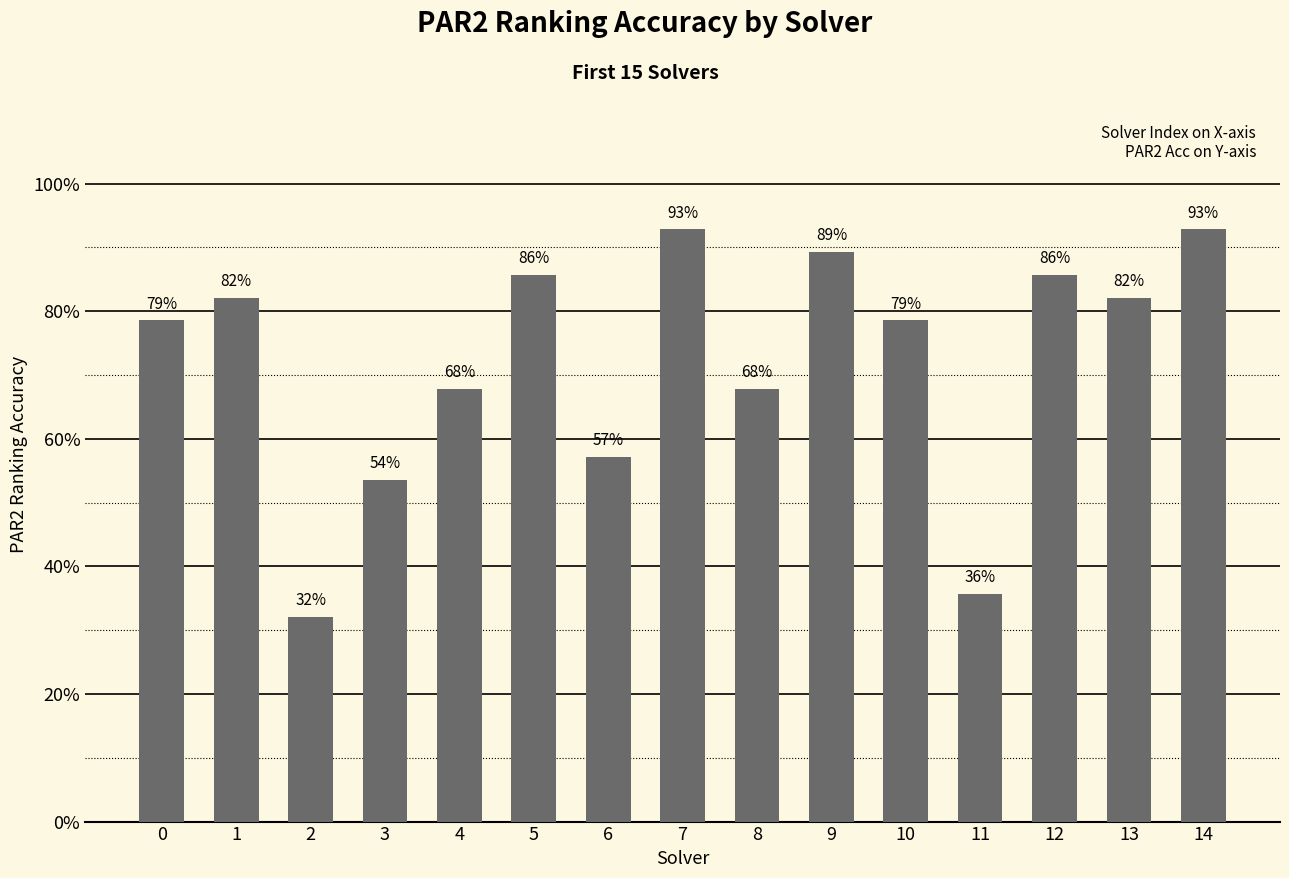

What is the maximum value shown in the chart?

0.9